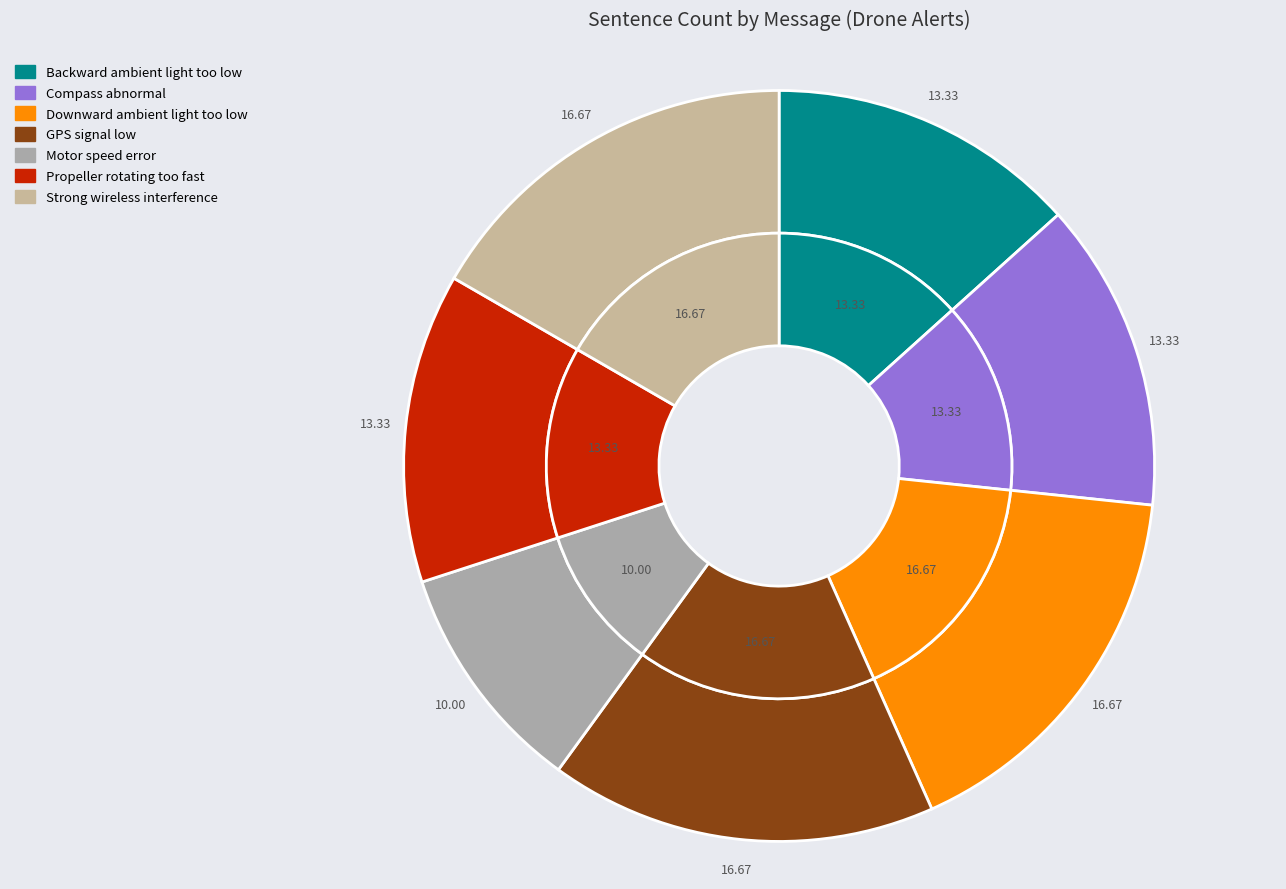

True or false: Motor speed error accounts for 21% of the total.

False